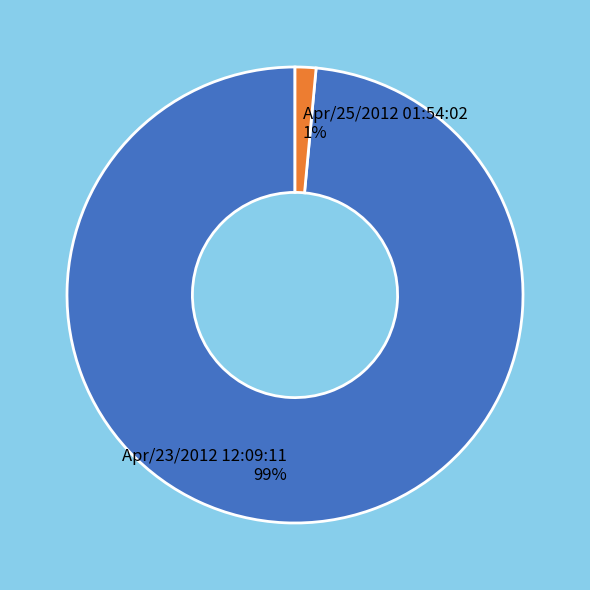

Is there any slice that represents more than half of the pie?

Yes